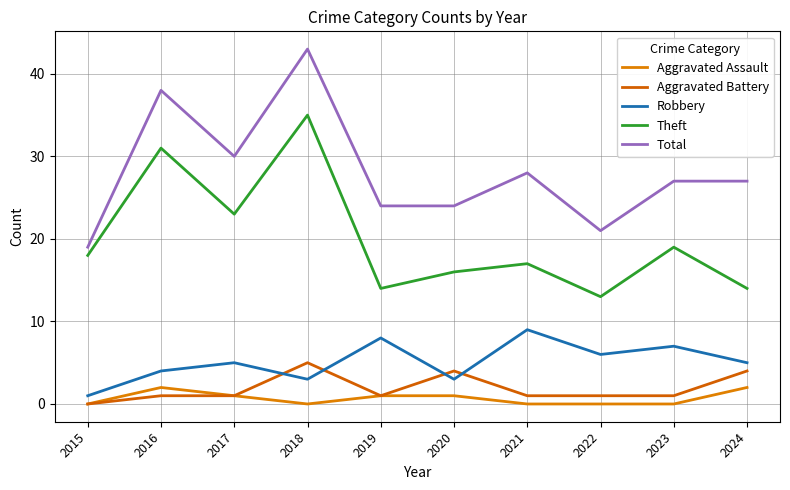

The value of Aggravated Assault at 2015 is 0. True or false?

True